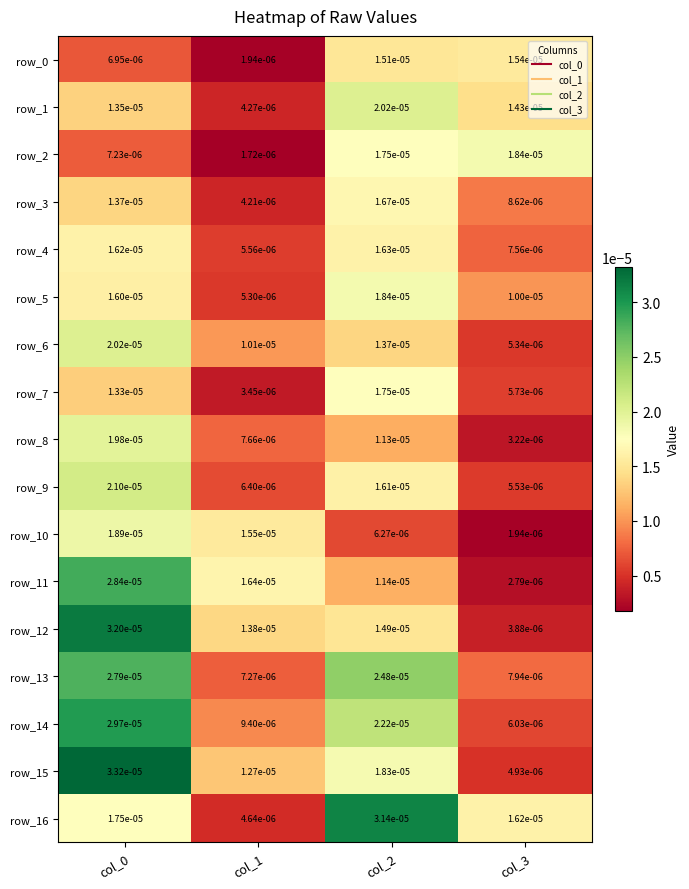

At how many categories does at least one series exceed 0?

4